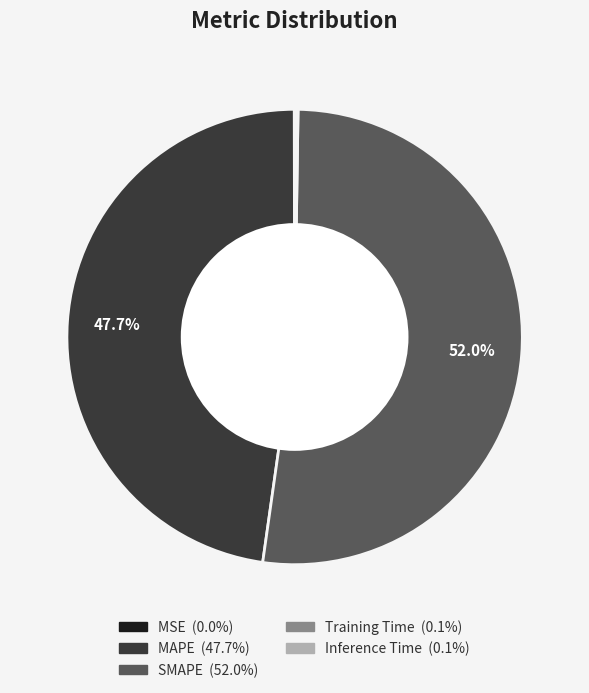

To the nearest percent, what portion does SMAPE represent?

52%